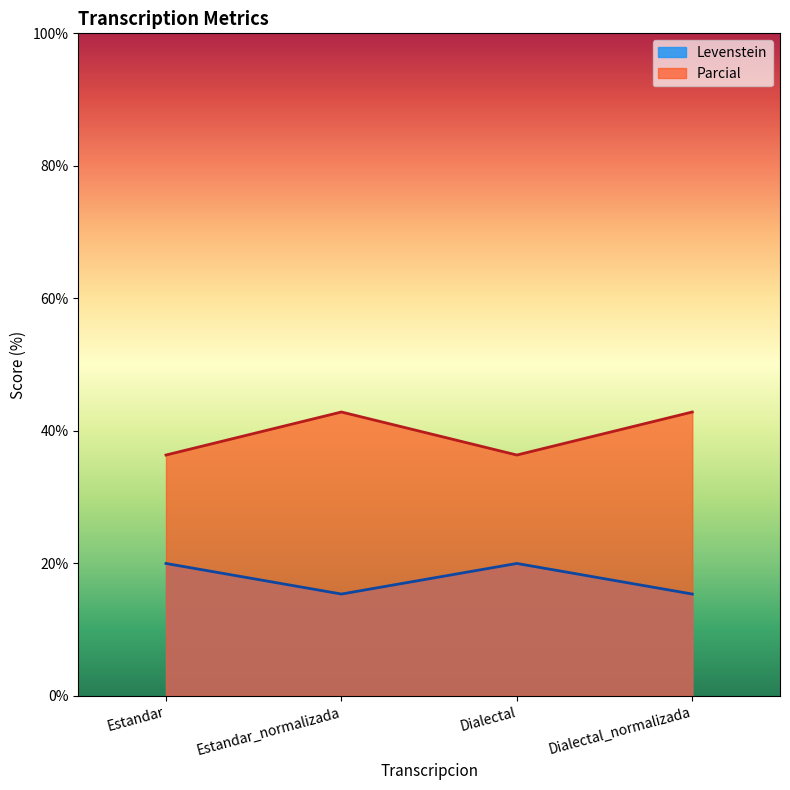

True or false: Levenstein and Parcial cross at least once.

False